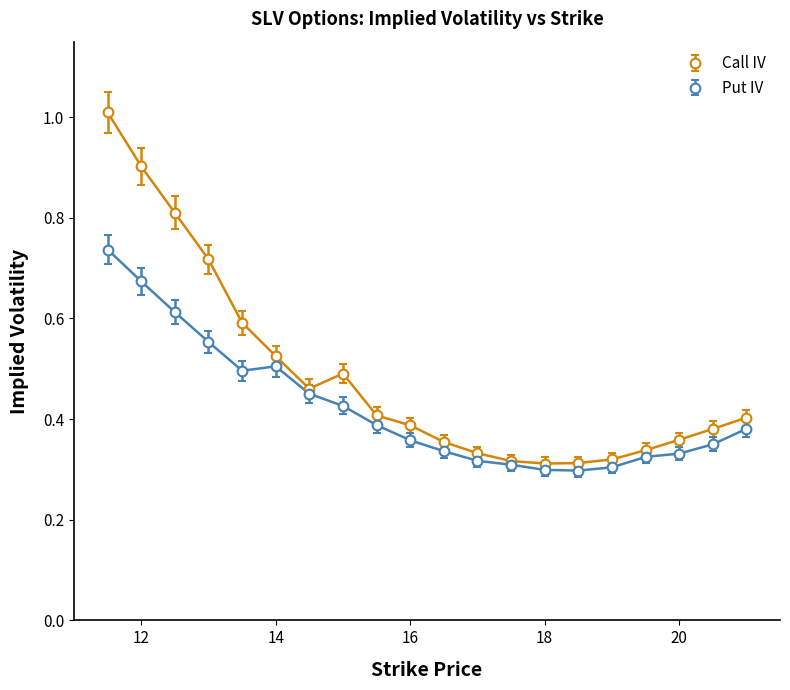

Reading right to left, extract all data points from this chart.

Call IV: 21.0=0.4	20.5=0.4	20.0=0.4	19.5=0.3	19.0=0.3	18.5=0.3	18.0=0.3	17.5=0.3	17.0=0.3	16.5=0.4	16.0=0.4	15.5=0.4	15.0=0.5	14.5=0.5	14.0=0.5	13.5=0.6	13.0=0.7	12.5=0.8	12.0=0.9	11.5=1.0
Put IV: 21.0=0.4	20.5=0.3	20.0=0.3	19.5=0.3	19.0=0.3	18.5=0.3	18.0=0.3	17.5=0.3	17.0=0.3	16.5=0.3	16.0=0.4	15.5=0.4	15.0=0.4	14.5=0.5	14.0=0.5	13.5=0.5	13.0=0.6	12.5=0.6	12.0=0.7	11.5=0.7